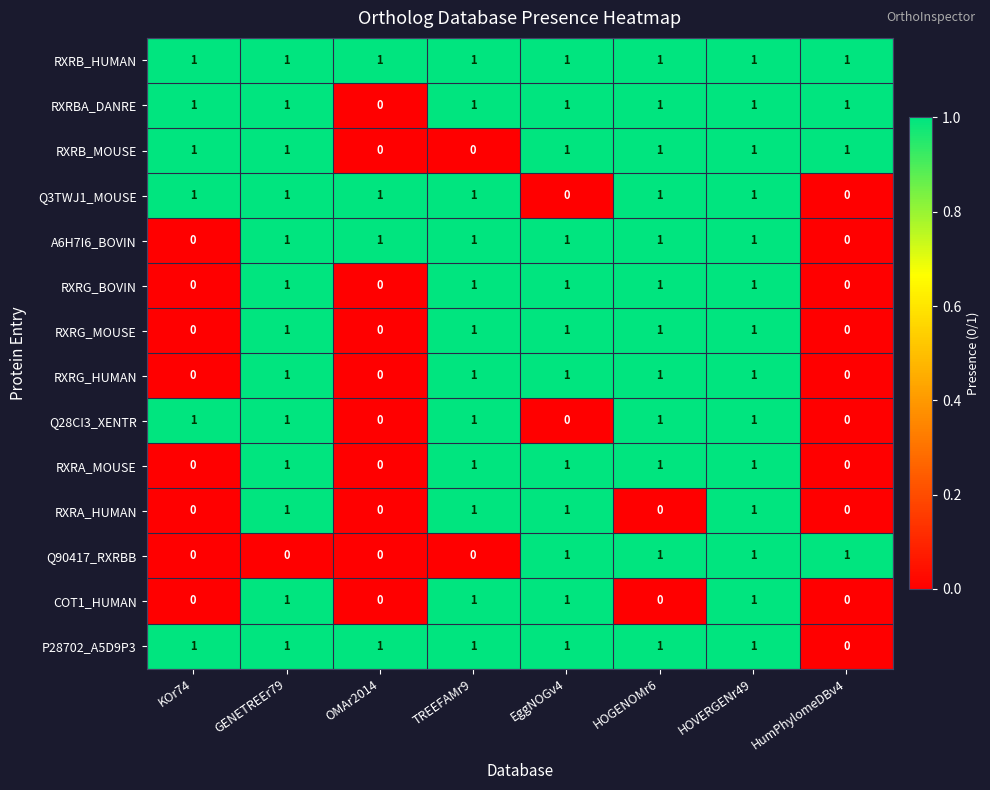

At which label does P28702_A5D9P3 reach its minimum?

HumPhylomeDBv4